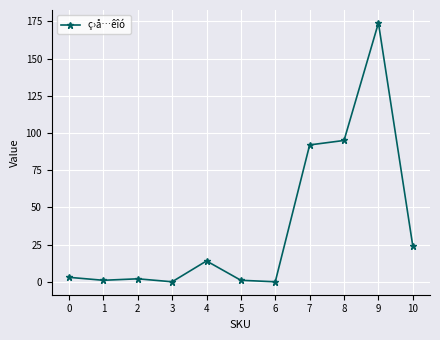

What is the difference between the maximum and minimum values?

174